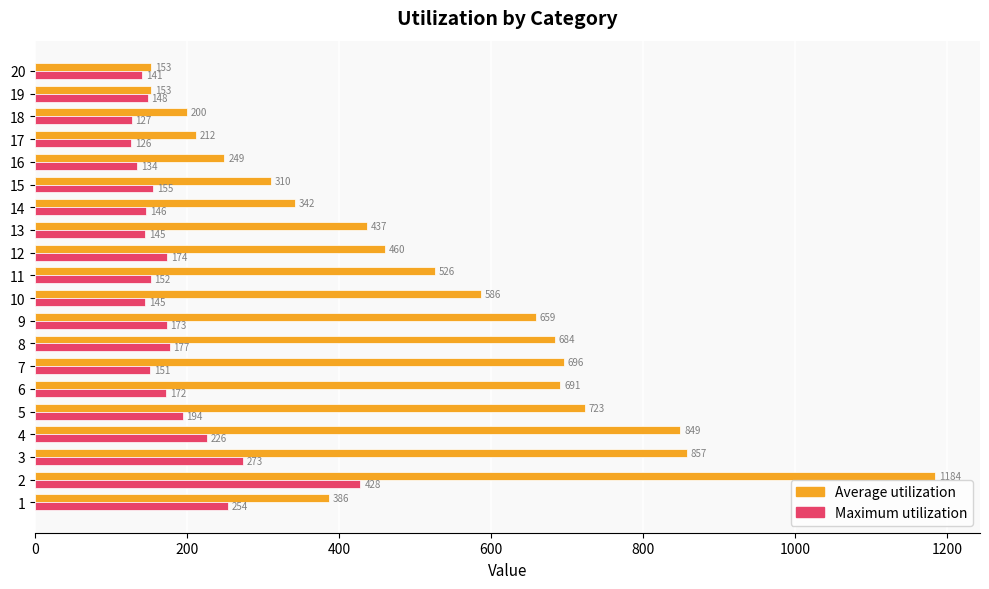

What is the difference between the maximum and second lowest values in the Maximum utilization series?

301